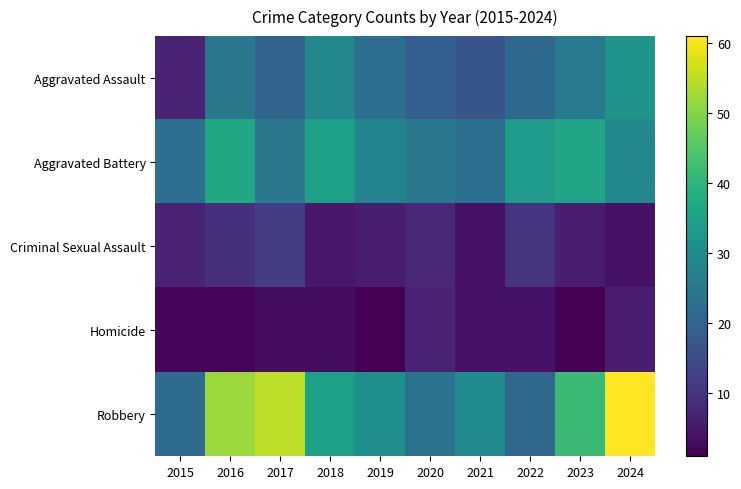

Which series changed the most between 2022 and 2023?

Robbery